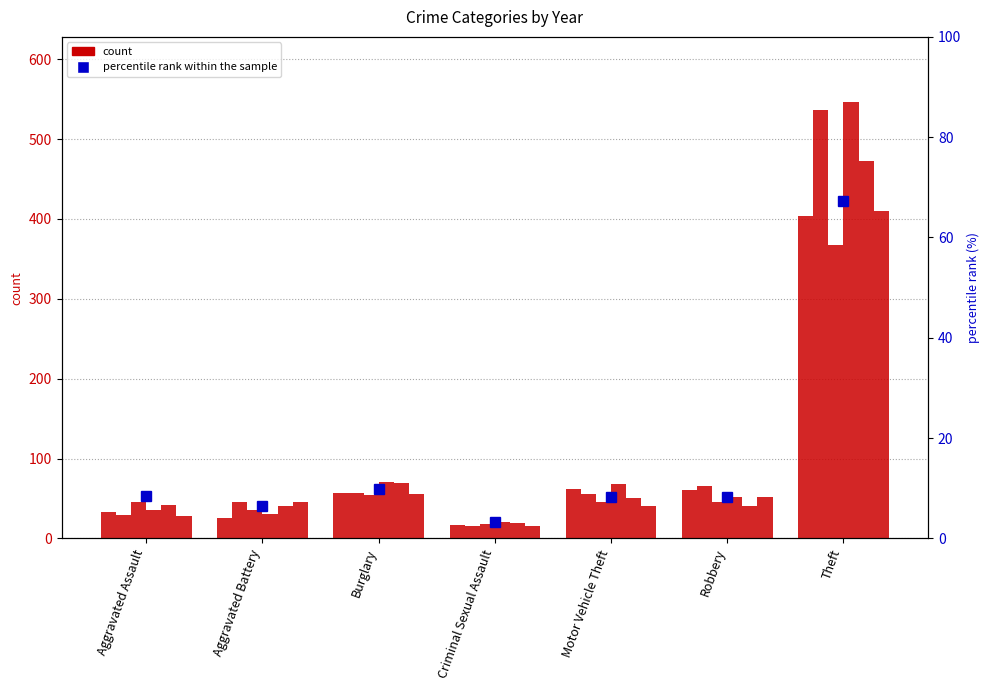

What is the minimum value shown in the chart?

15